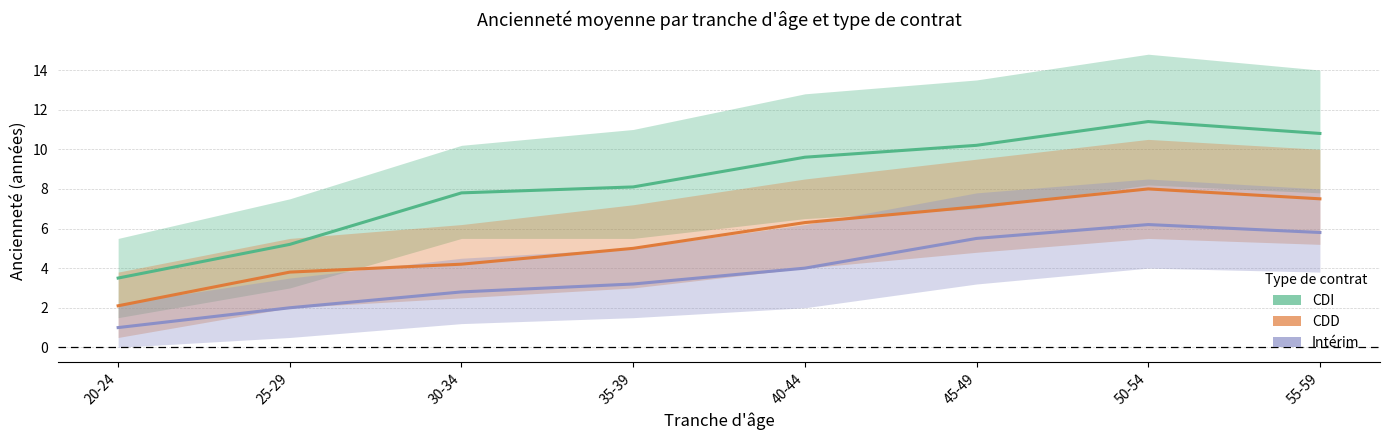

Is the value of CDI at 25-29 greater than the value of CDD at 30-34?

Yes